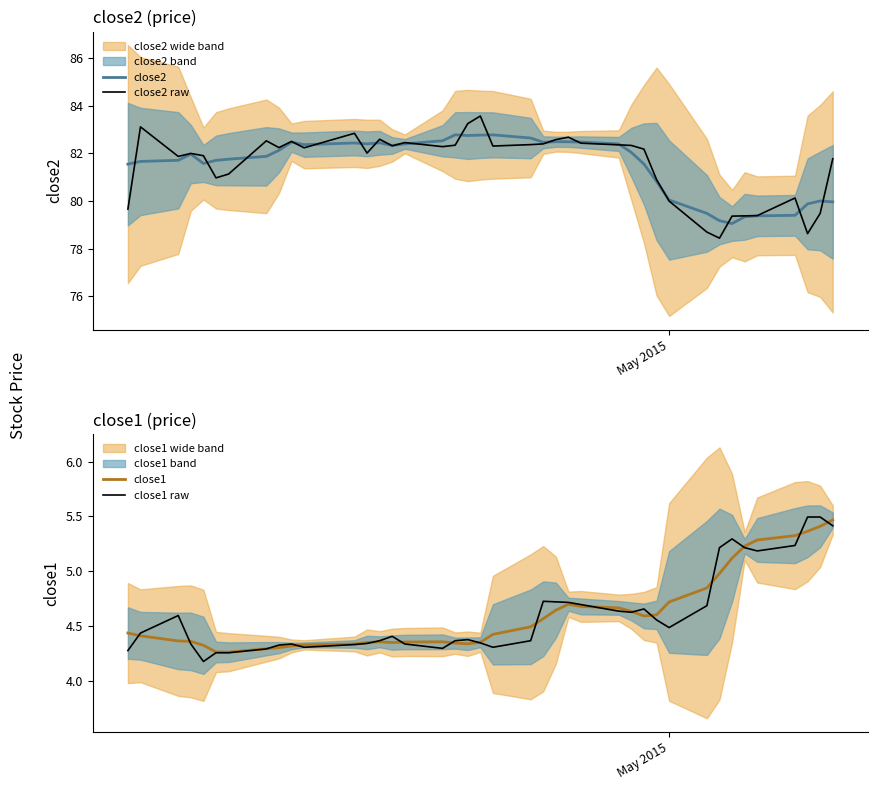

List the series in order of their peak value, lowest first.

close1, close1 raw, close2, close2 raw